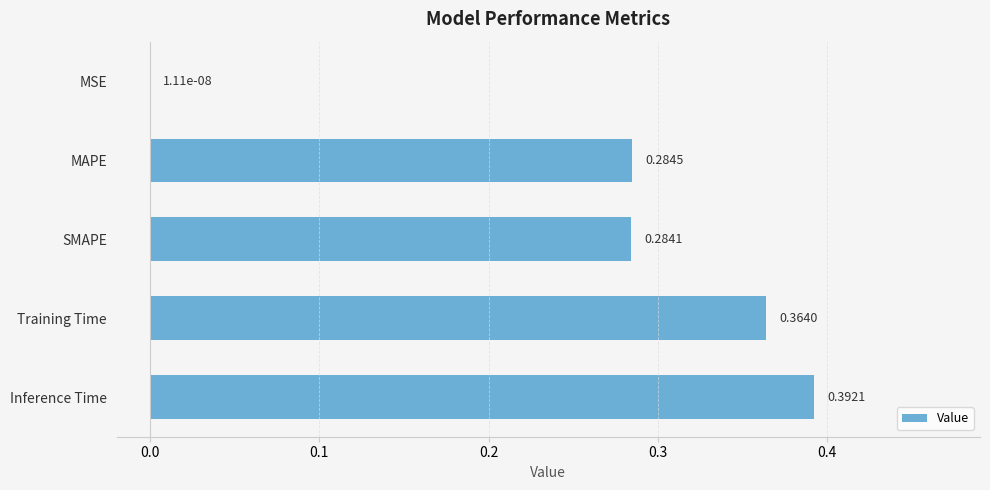

Which category has the highest value across all series?

Inference Time